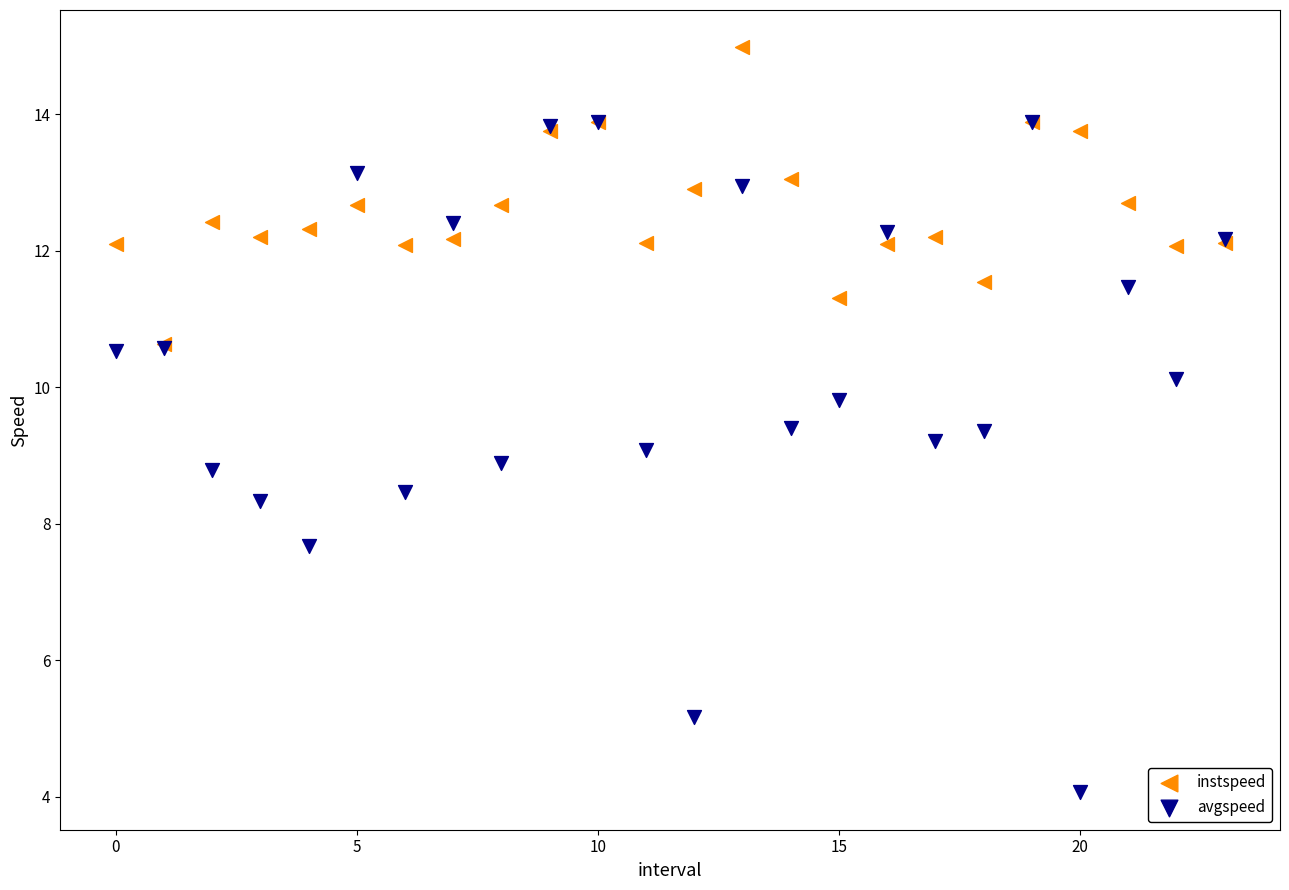

Which series has the largest Y range (max minus min)?

avgspeed